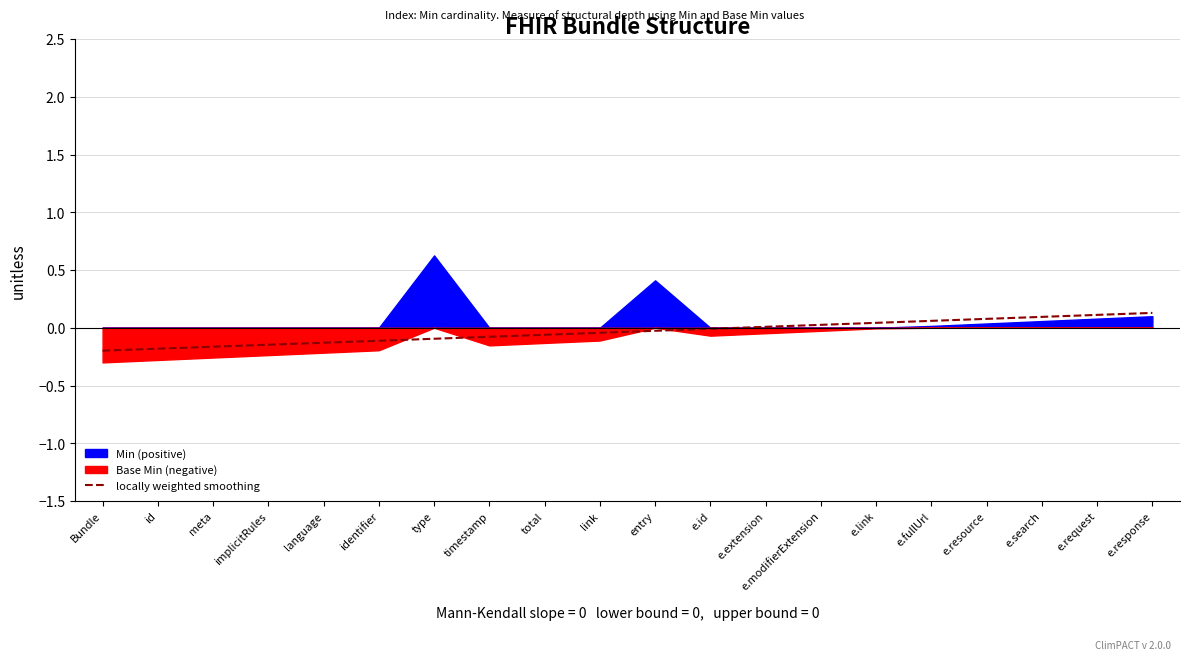

Reading left to right, what are all the values shown in this chart?

Bundle=-0.2	id=-0.2	meta=-0.2	implicitRules=-0.1	language=-0.1	identifier=-0.1	type=-0.1	timestamp=-0.1	total=-0.1	link=-0.0	entry=-0.0	e.id=-0.0	e.extension=0.0	e.modifierExtension=0.0	e.link=0.0	e.fullUrl=0.1	e.resource=0.1	e.search=0.1	e.request=0.1	e.response=0.1